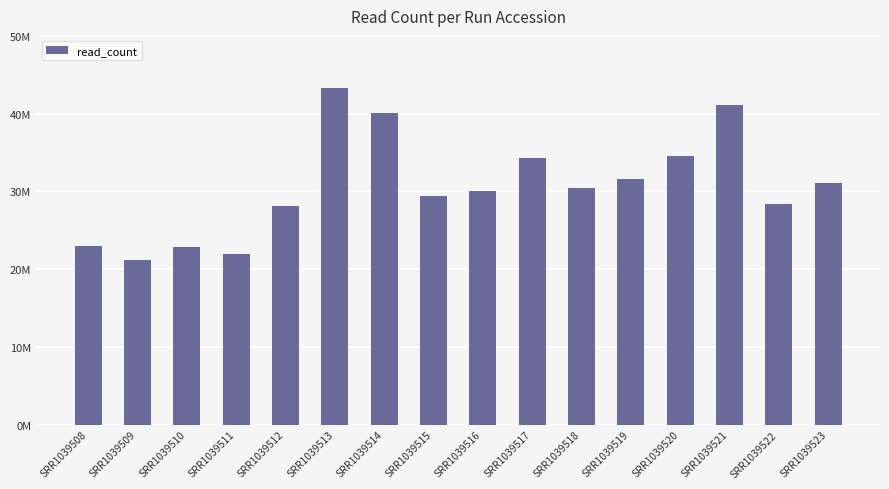

How many bars are there in total?

16